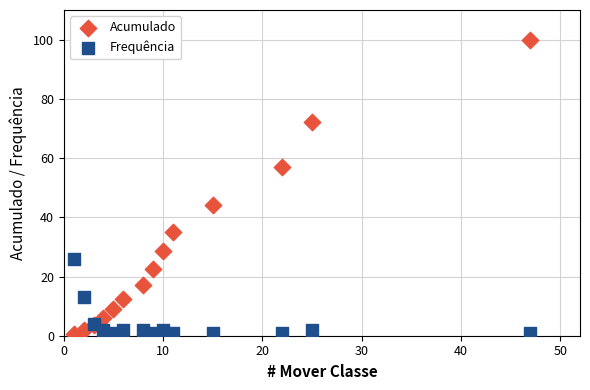

Which series has the largest Y range (max minus min)?

Acumulado